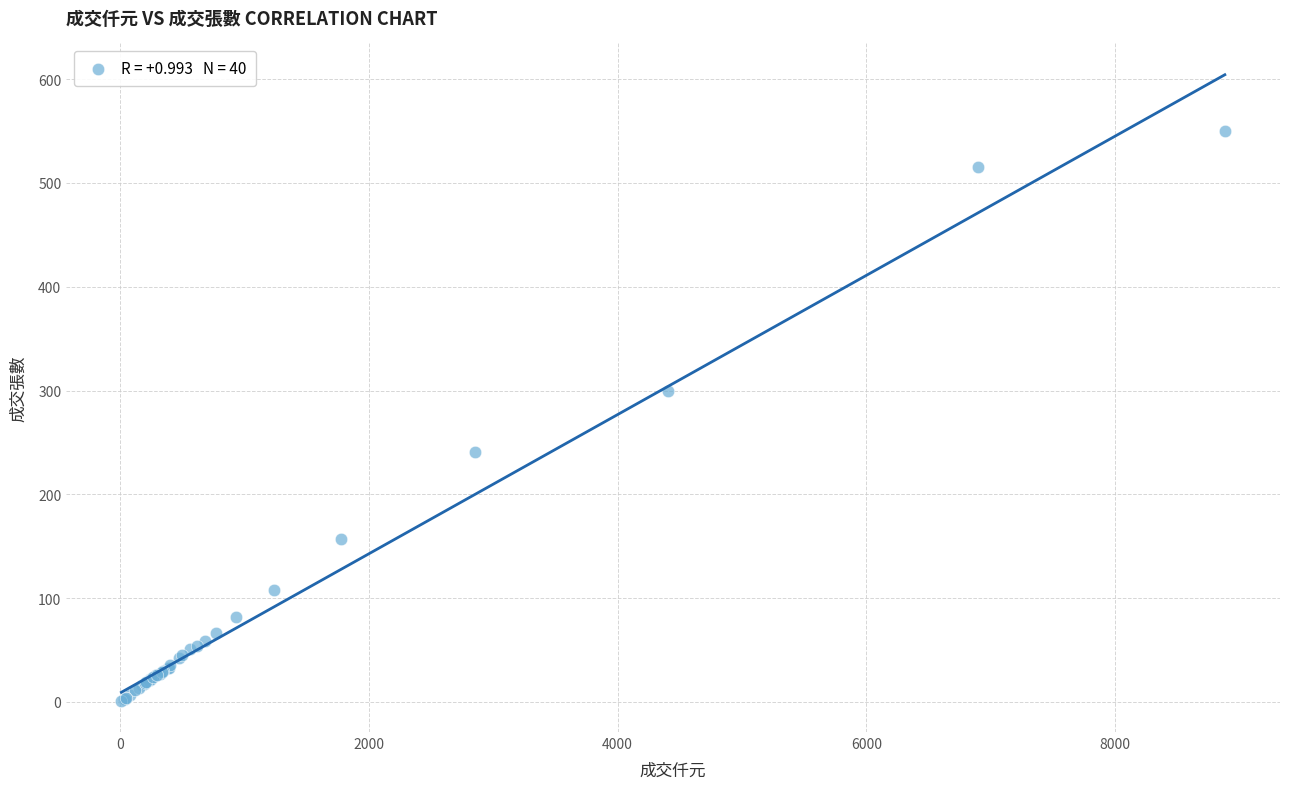

What Y value in the scatter plot is closest to 275?

300